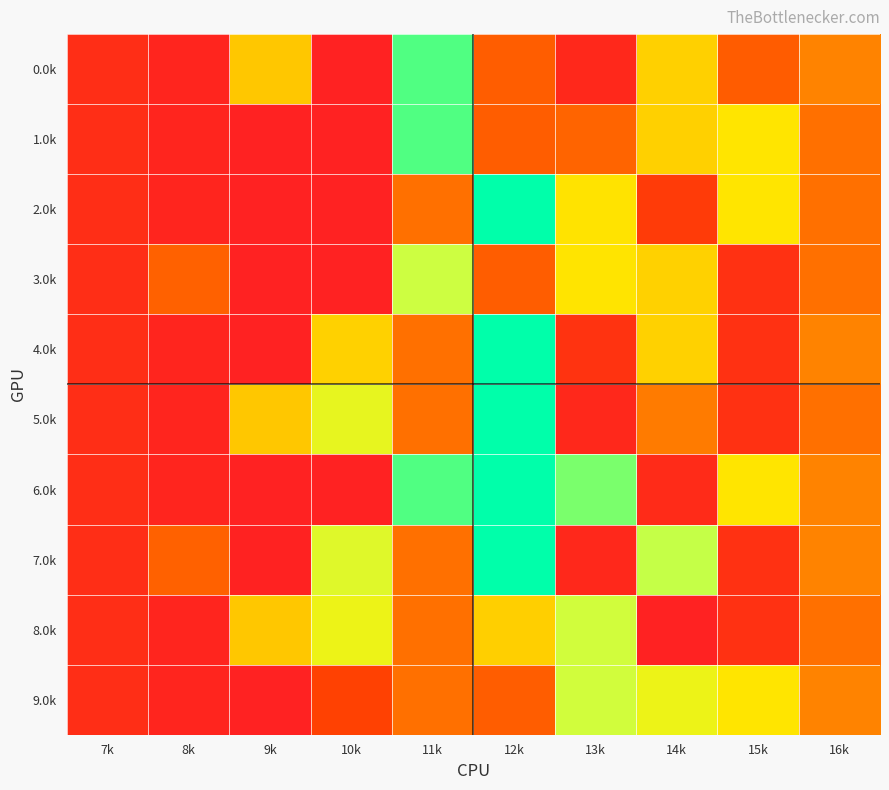

At 15k, list the series in order from largest to smallest.

1.0k, 2.0k, 6.0k, 9.0k, 0.0k, 3.0k, 4.0k, 5.0k, 7.0k, 8.0k